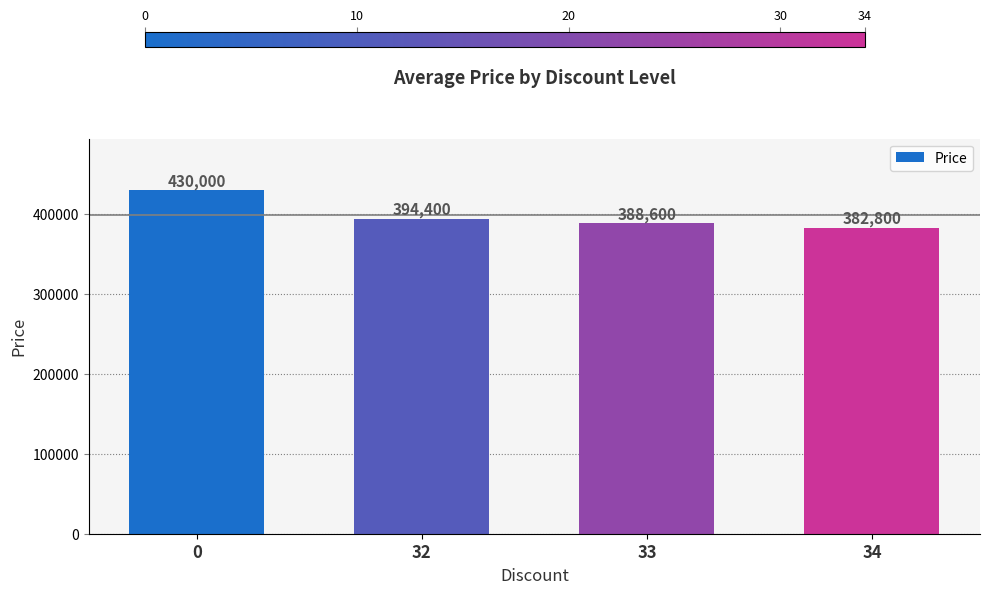

Count the number of categories in the chart.

4